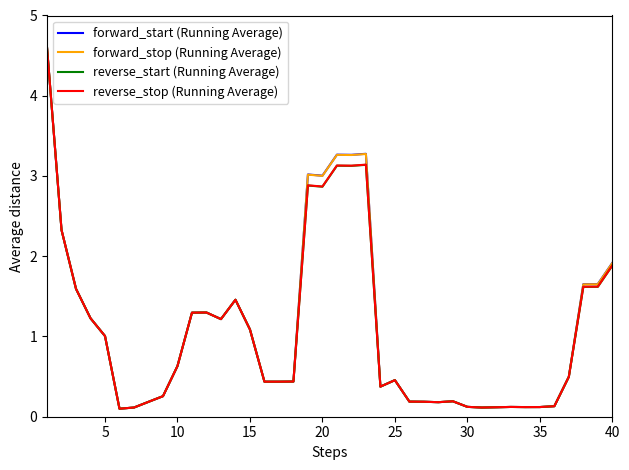

What is the difference between the second highest and second lowest values in the forward_stop (Running Average) series?

3.2